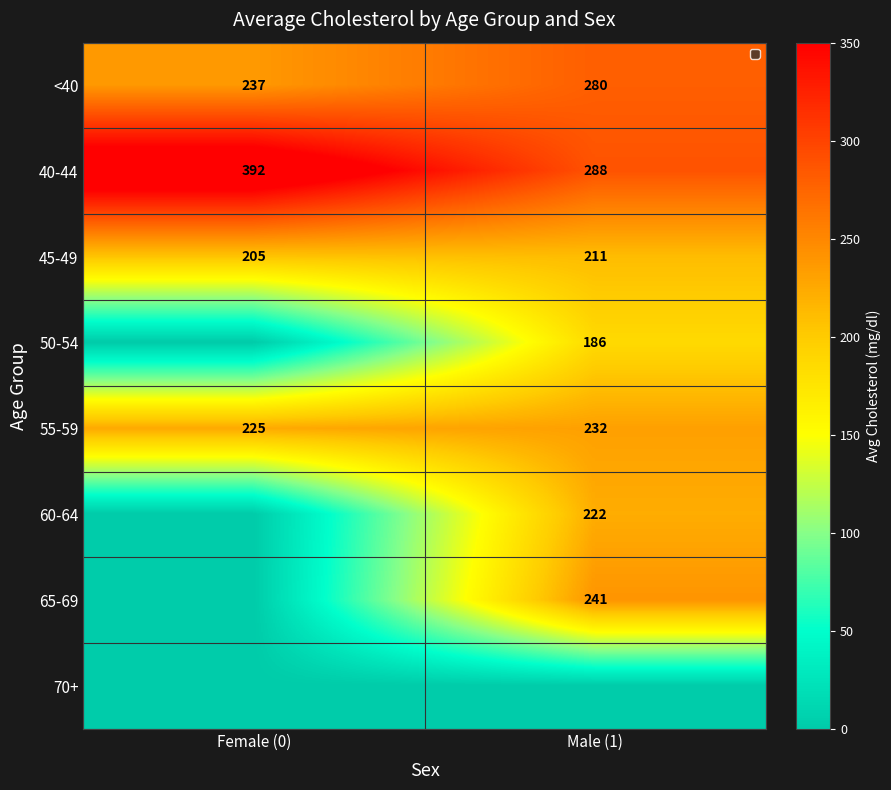

What is the sum of all 45-49 values?

416